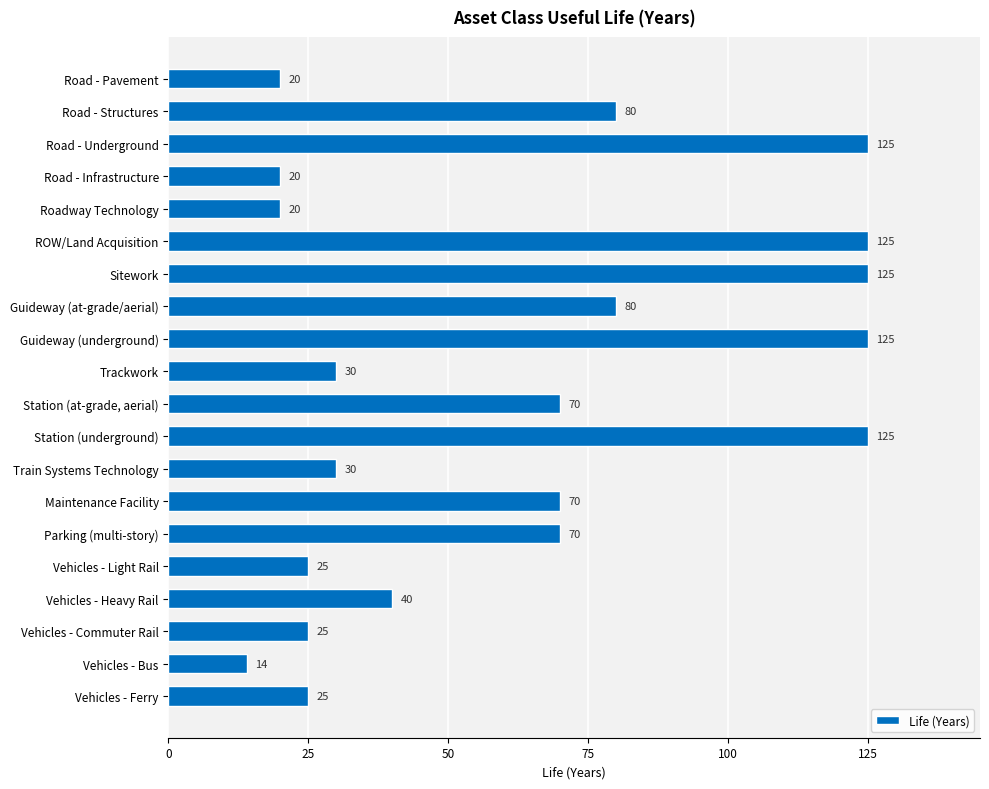

What is the greatest value displayed?

125